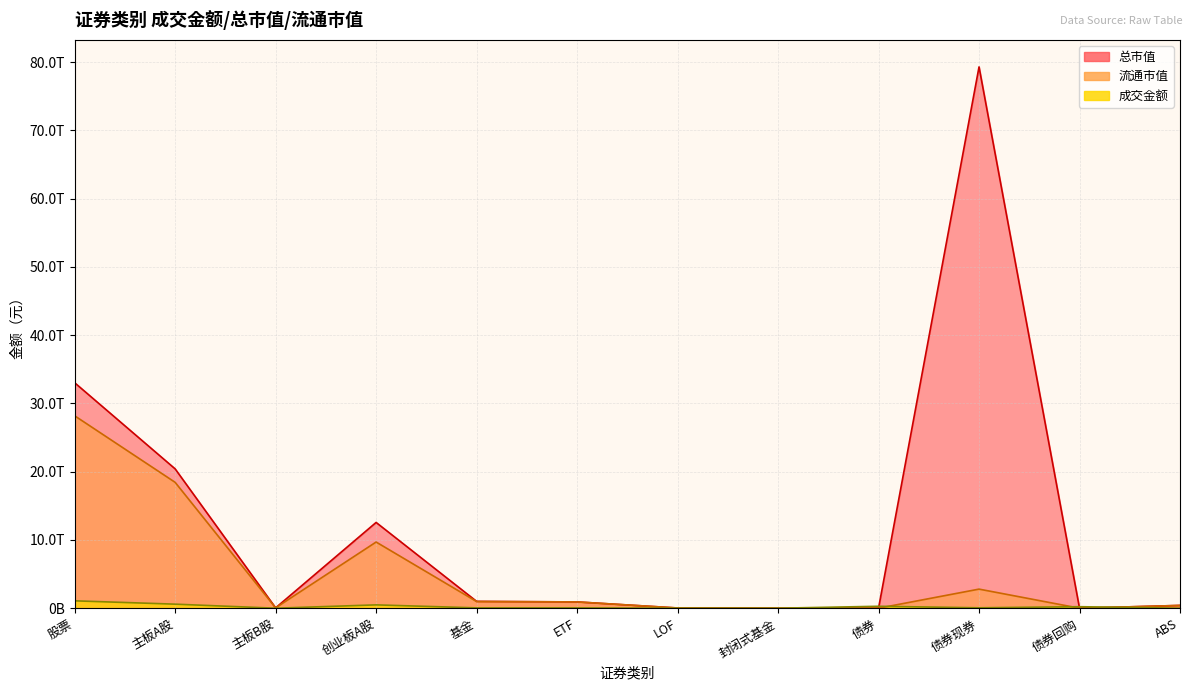

True or false: 成交金额 has more than 1 interior local peaks.

True